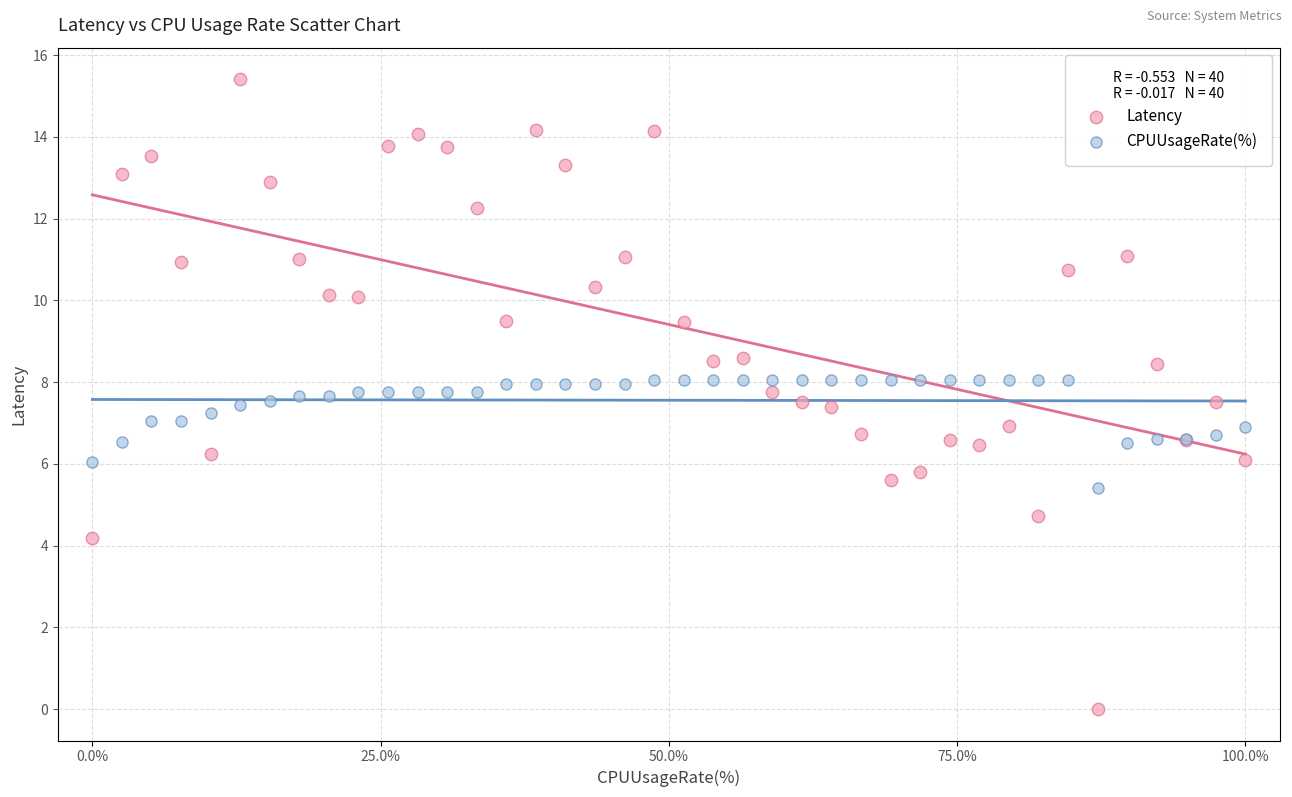

Which series contains the lowest Y value?

Latency